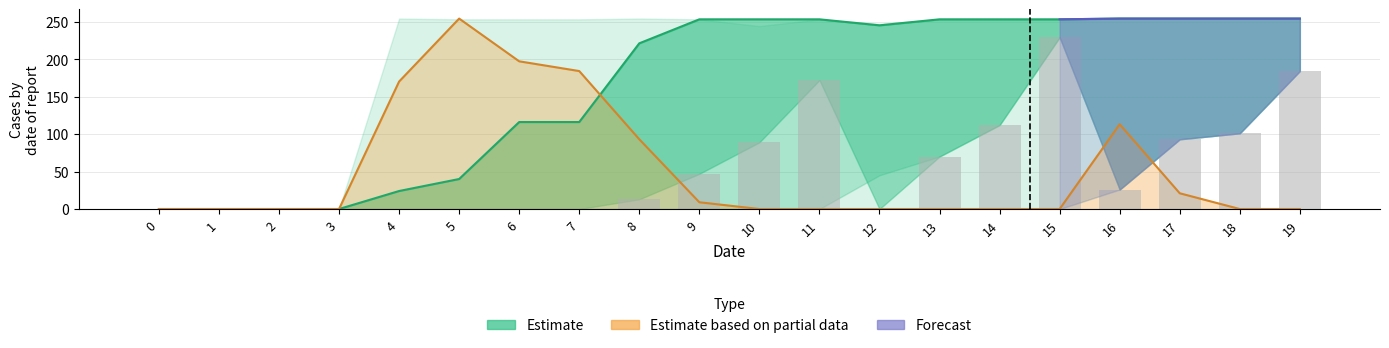

At which category is the sum across all series the highest?

15